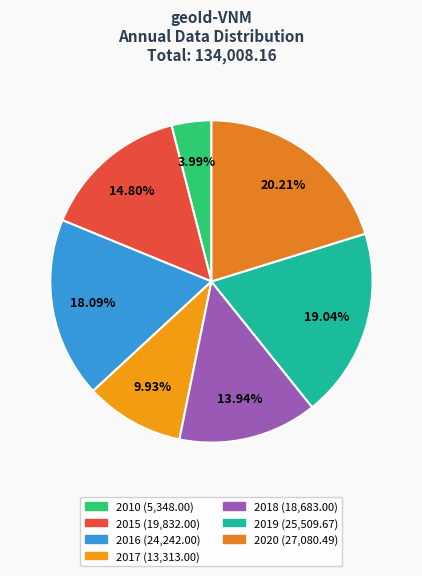

Is there a majority slice in this chart?

No